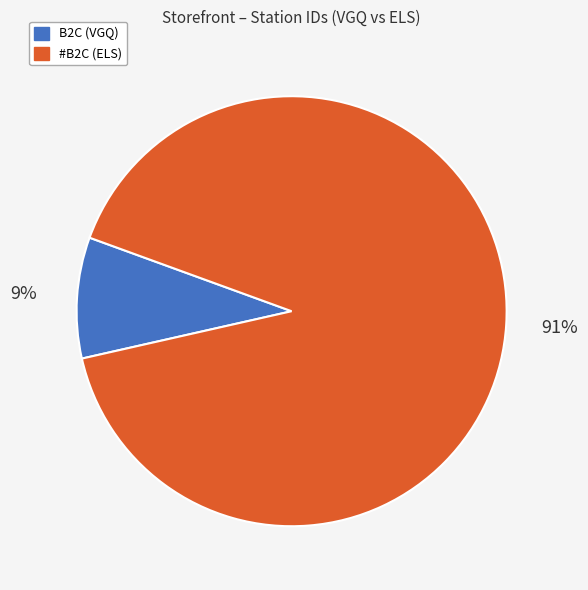

Rank the categories by value from highest to lowest.

#B2C (ELS), B2C (VGQ)